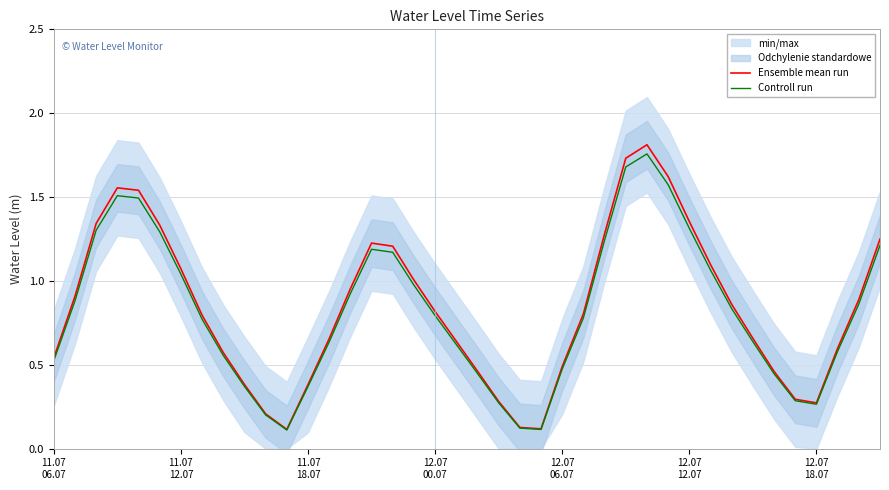

Does the chart display data point markers on the line(s)?

No